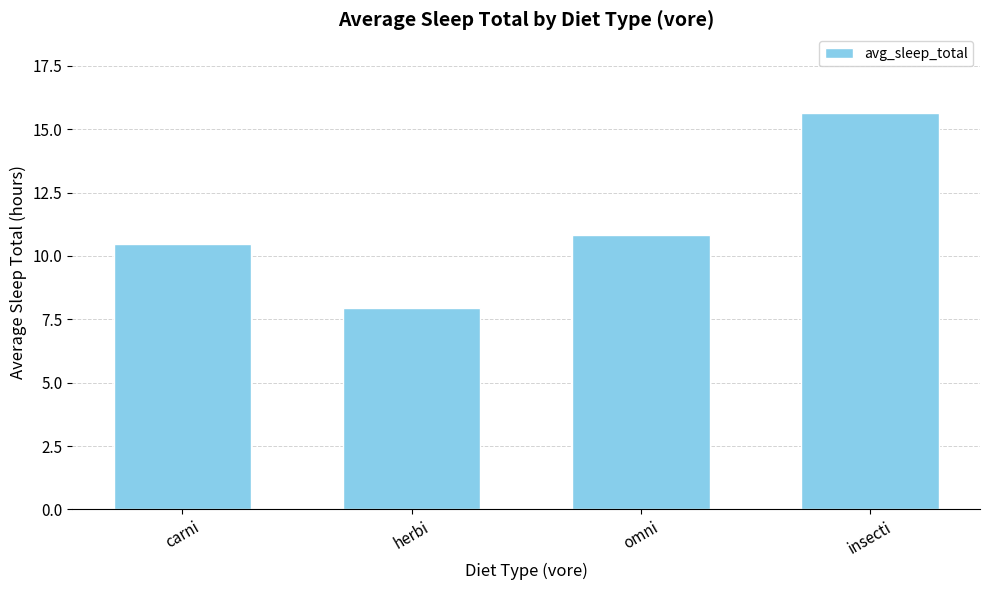

Reading left to right, transcribe all the data shown in this chart.

10.5	7.9	10.8	15.6